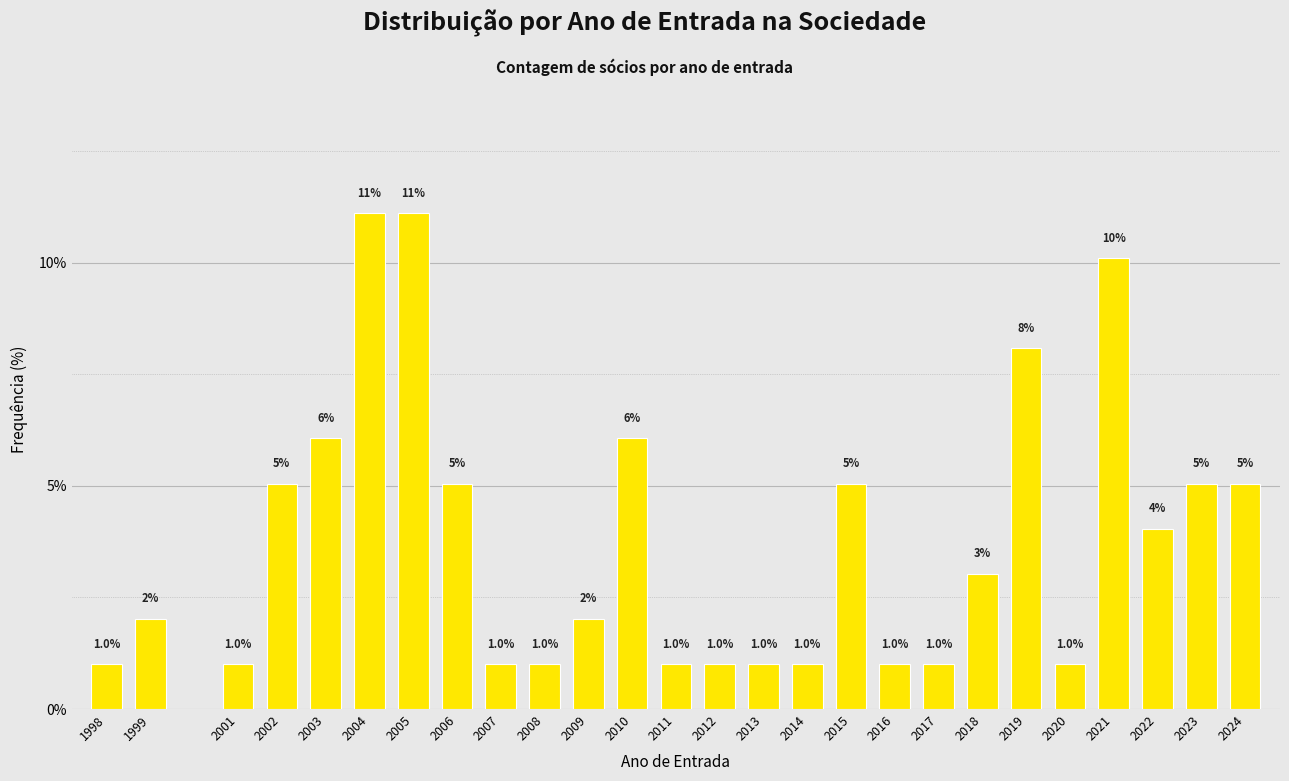

True or false: the data shows 0.3 at 2012.

False